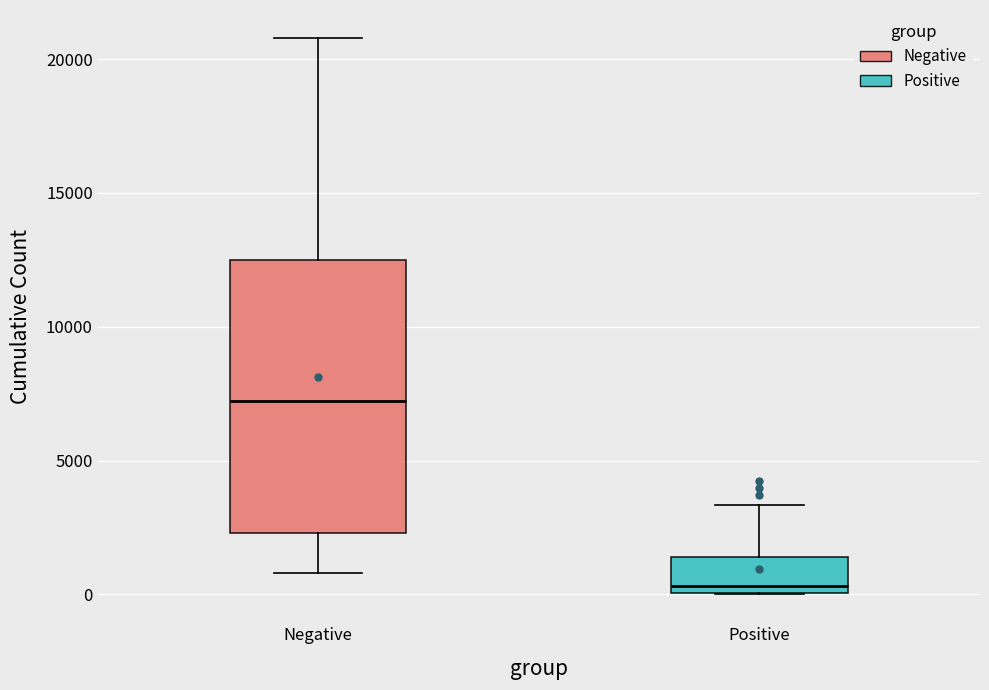

Reading left to right, read every box against the y-axis: the position of its median line, the range the box covers, and the ends of its whiskers. The values are not printed on the chart, so give them approximately, as read against the axis.

Negative: median 7000, box 2500 to 12500, whiskers 1000 to 21000
Positive: median 500, box 0 to 1500, whiskers 0 to 3500